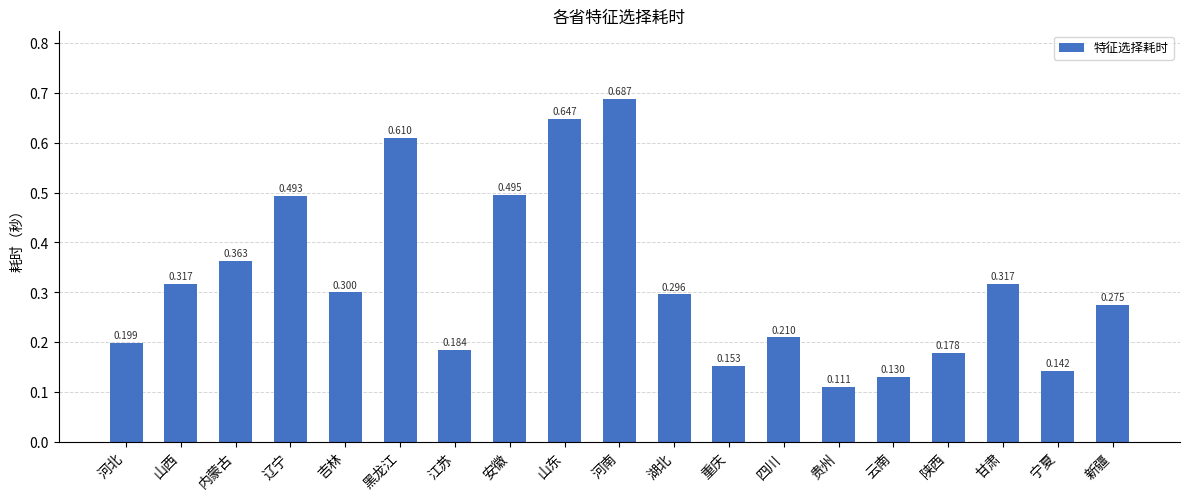

What is the sum of all values?

6.1